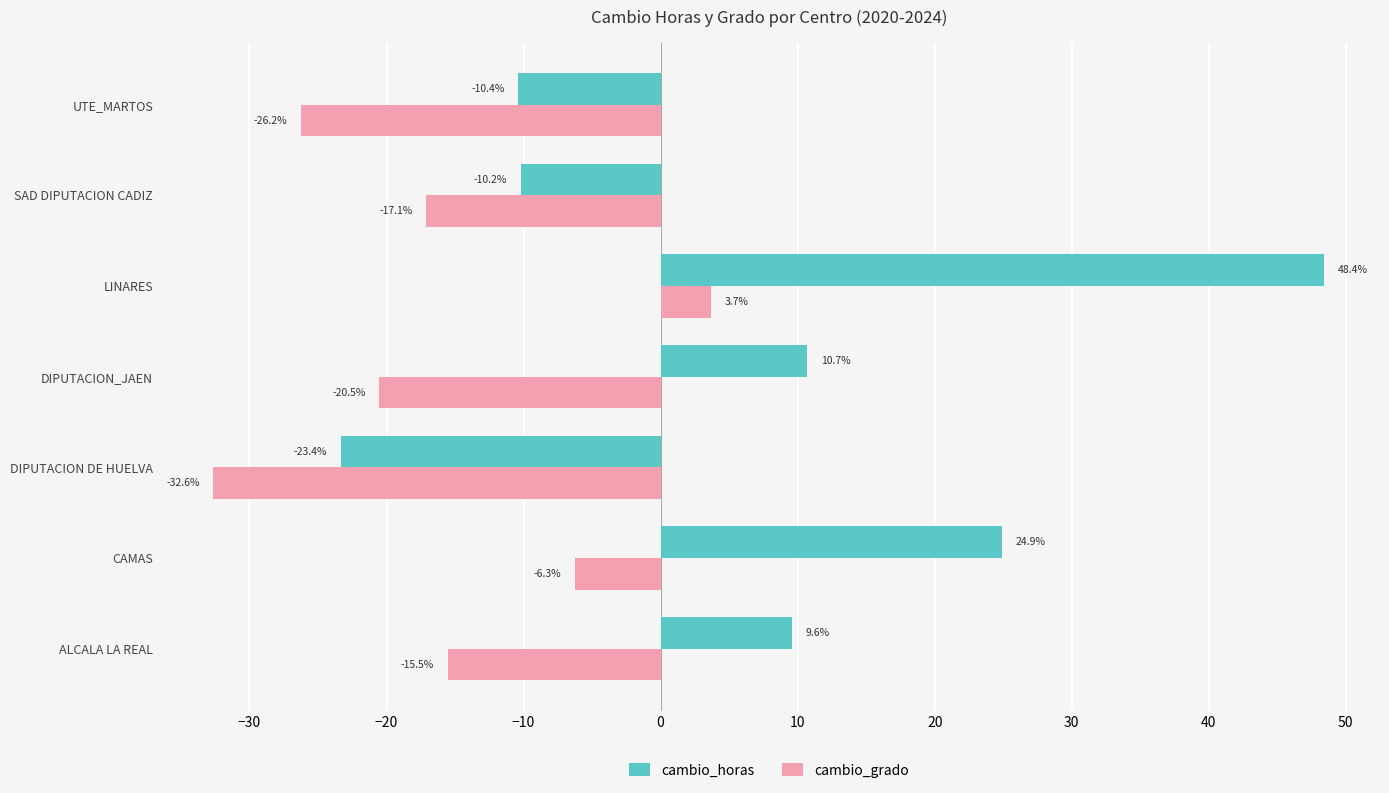

What is the average value of the cambio_grado series?

-16.4